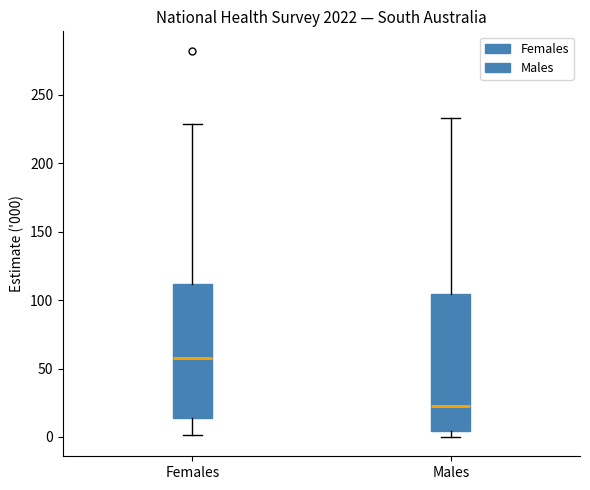

Reading left to right, read every box against the y-axis: the position of its median line, the range the box covers, and the ends of its whiskers. The values are not printed on the chart, so give them approximately, as read against the axis.

Females: median 60, box 15 to 110, whiskers 0 to 230
Males: median 20, box 5 to 105, whiskers 0 to 235